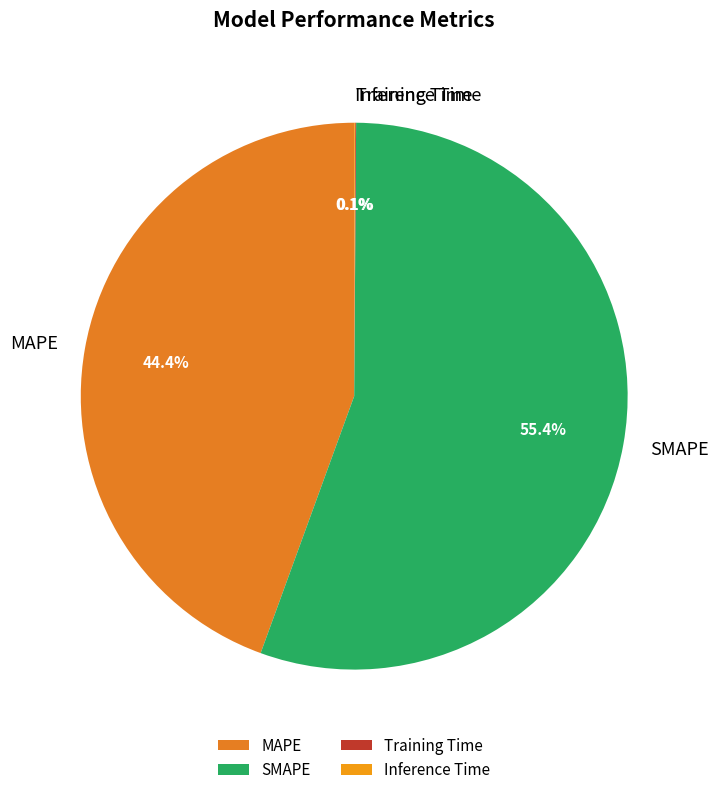

The SMAPE slice represents 47% of the pie. True or false?

False